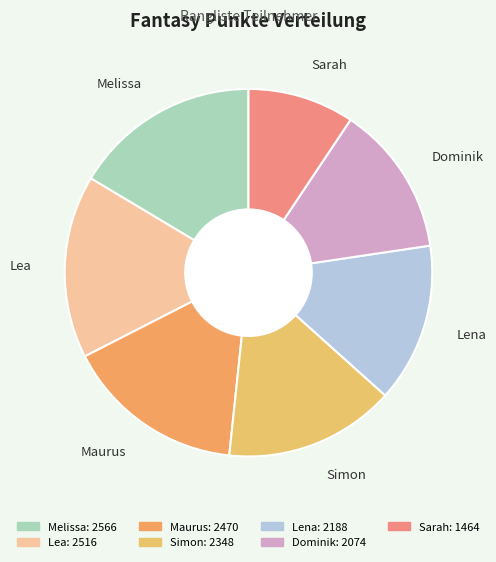

Does Lea represent more than half of the total?

No